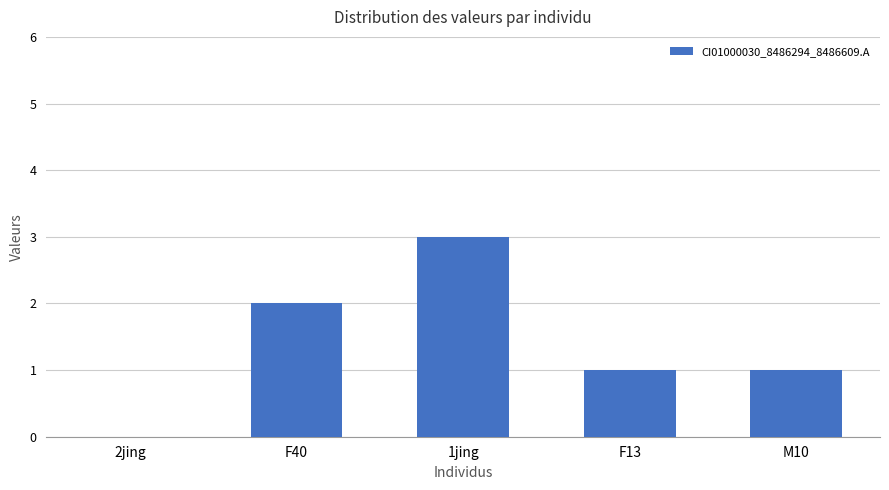

How many categories are shown in the chart?

5